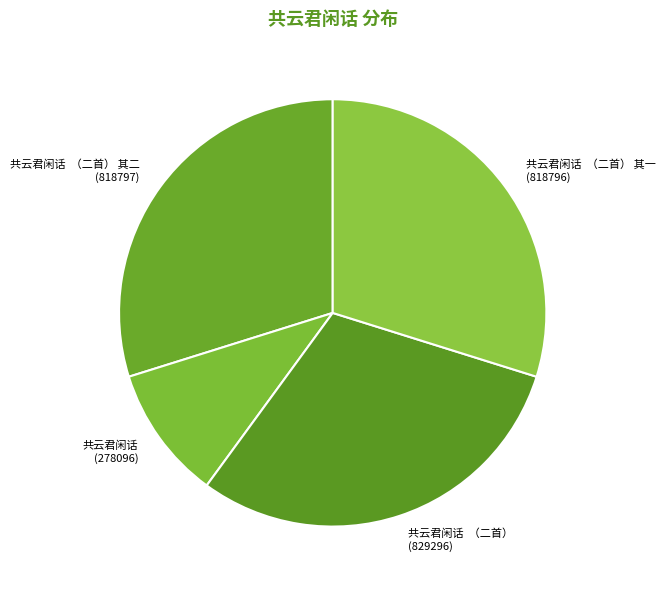

The 共云君闲话 （二首） 其一 slice represents 44% of the pie. True or false?

False